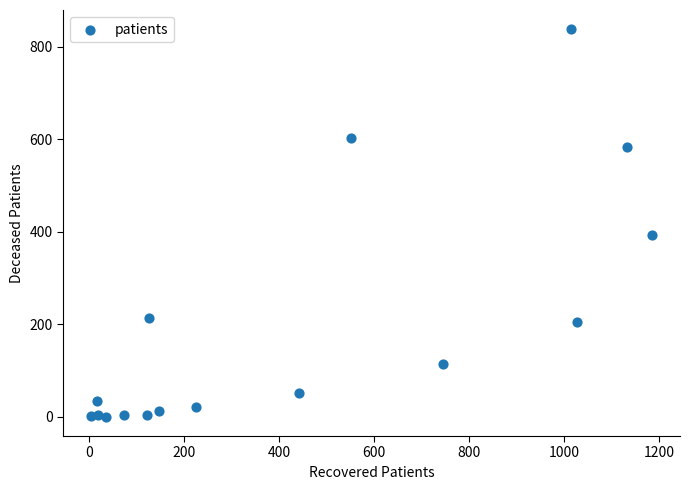

What is the range of Y values (max minus min)?

838